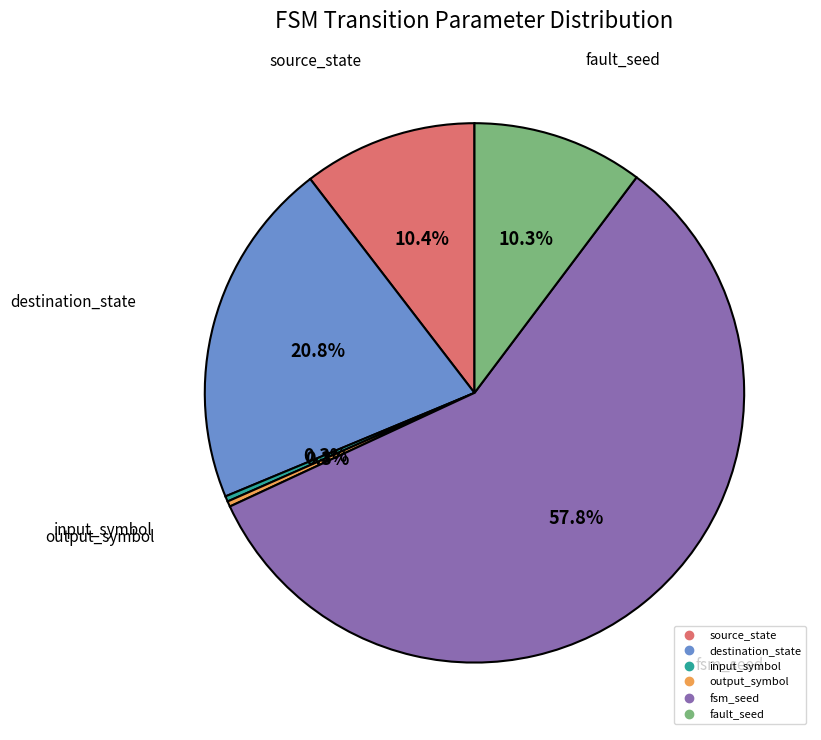

To the nearest percent, what portion does fault_seed represent?

10%